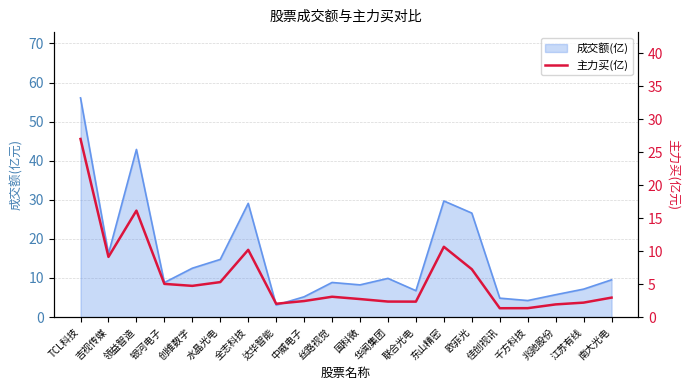

Reading left to right, extract all data points from this chart.

TCL科技=27.0	吉视传媒=9.1	领益智造=16.1	银河电子=5.0	创维数字=4.7	水晶光电=5.3	全志科技=10.2	达华智能=2.0	中威电子=2.4	丝路视觉=3.1	国科微=2.7	华闻集团=2.4	联合光电=2.3	东山精密=10.7	欧菲光=7.2	佳创视讯=1.3	千方科技=1.4	兆驰股份=1.9	江苏有线=2.2	南大光电=3.0